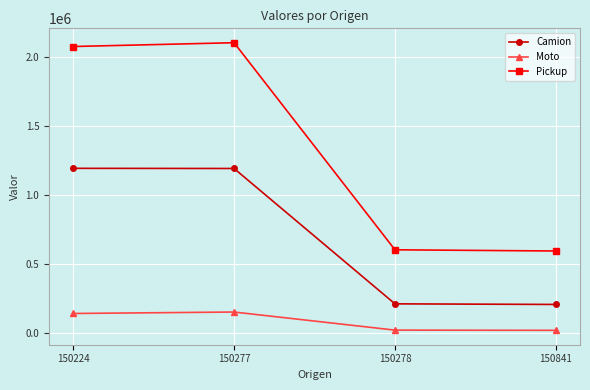

List the series in order of their overall mean, lowest first.

Moto, Camion, Pickup